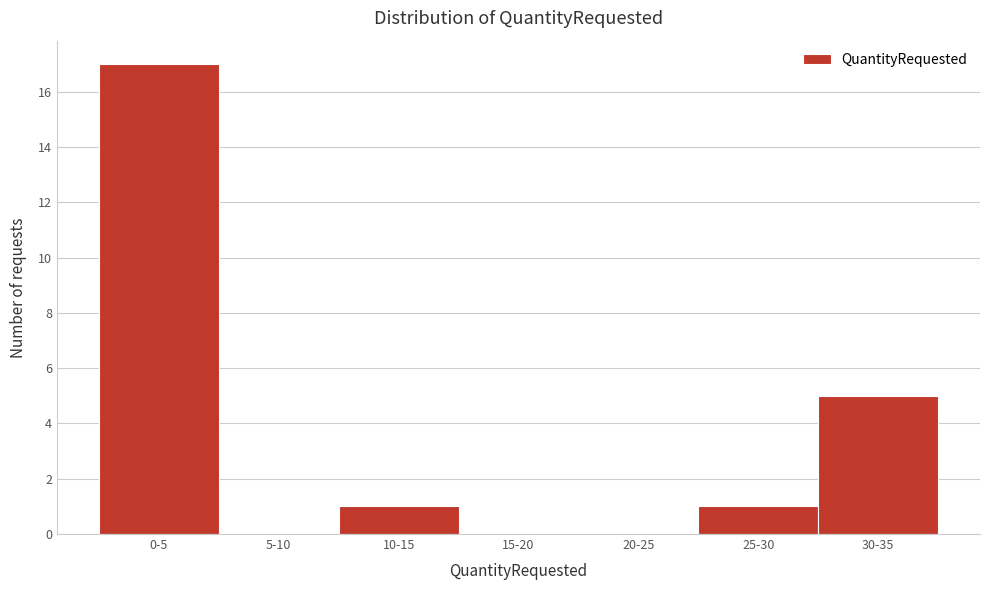

Reading left to right, transcribe all the data shown in this chart.

0-5=17	5-10=0	10-15=1	15-20=0	20-25=0	25-30=1	30-35=5